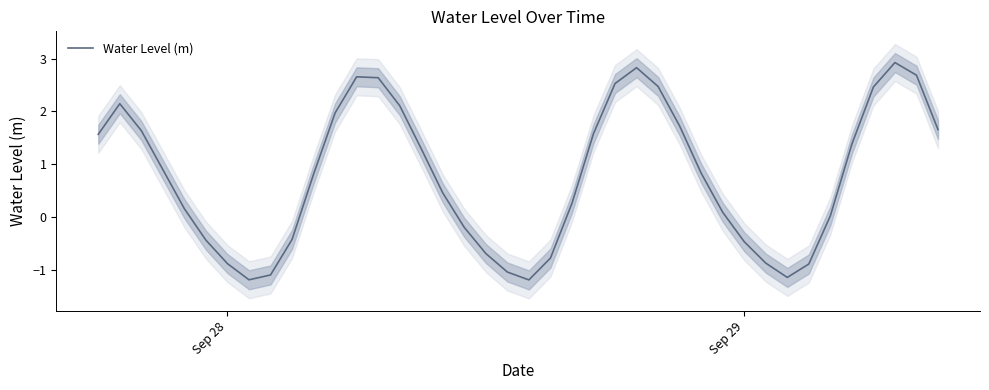

Reading right to left, transcribe all the data shown in this chart.

1.7	2.7	2.9	2.5	1.4	0.0	-0.9	-1.1	-0.9	-0.5	0.1	0.8	1.7	2.5	2.8	2.5	1.6	0.3	-0.8	-1.2	-1.0	-0.7	-0.2	0.5	1.3	2.1	2.6	2.7	2.0	0.8	-0.4	-1.1	-1.2	-0.9	-0.4	0.2	0.9	1.6	2.1	1.6